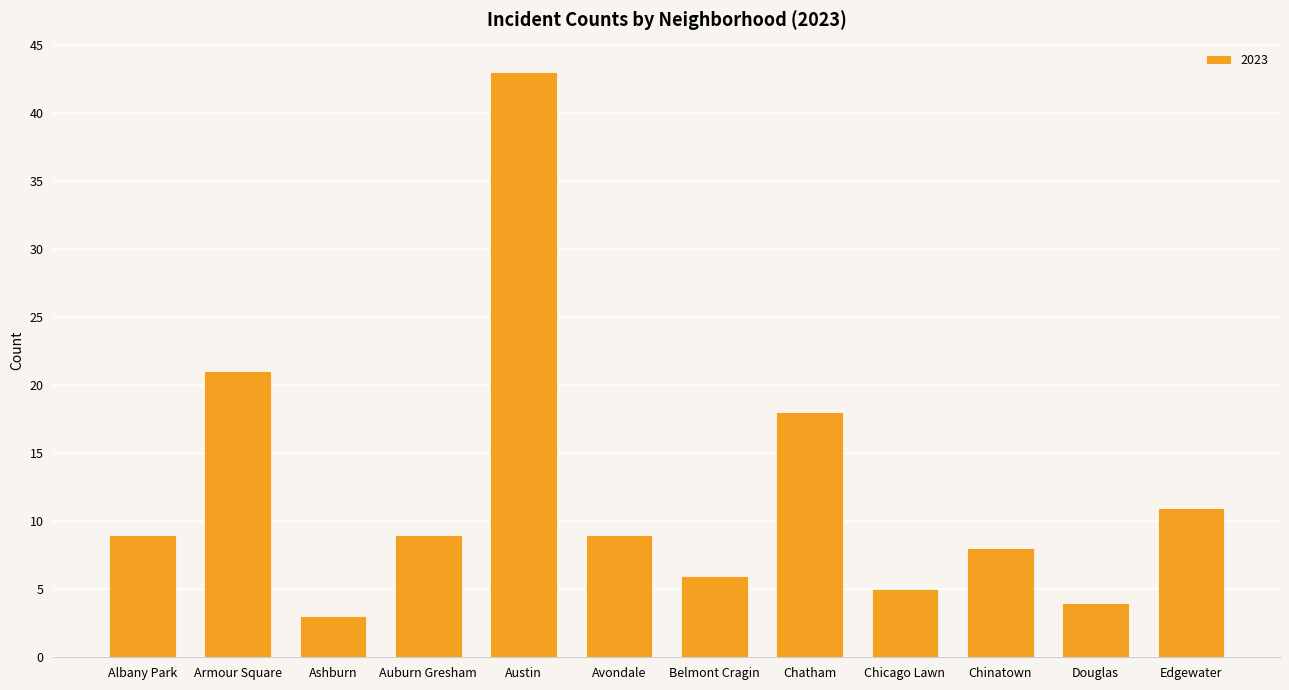

Which label corresponds to the smallest value in the chart?

Ashburn